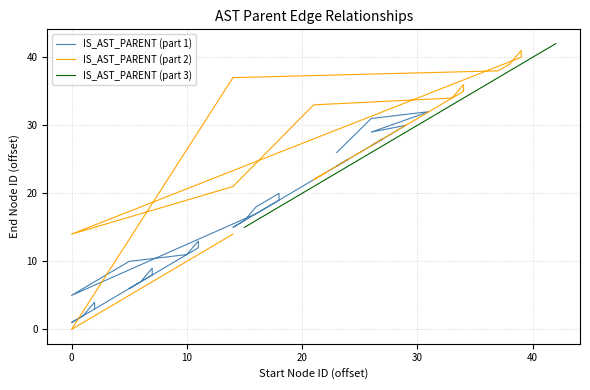

True or false: IS_AST_PARENT (part 3) and IS_AST_PARENT (part 2) intersect in this chart.

True